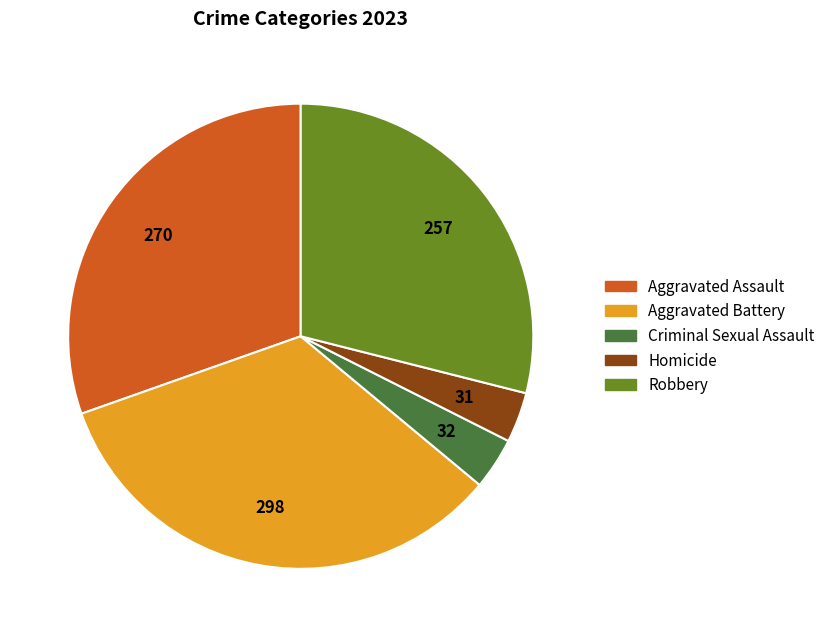

Do Aggravated Battery and Aggravated Assault together represent more than half of the pie?

Yes